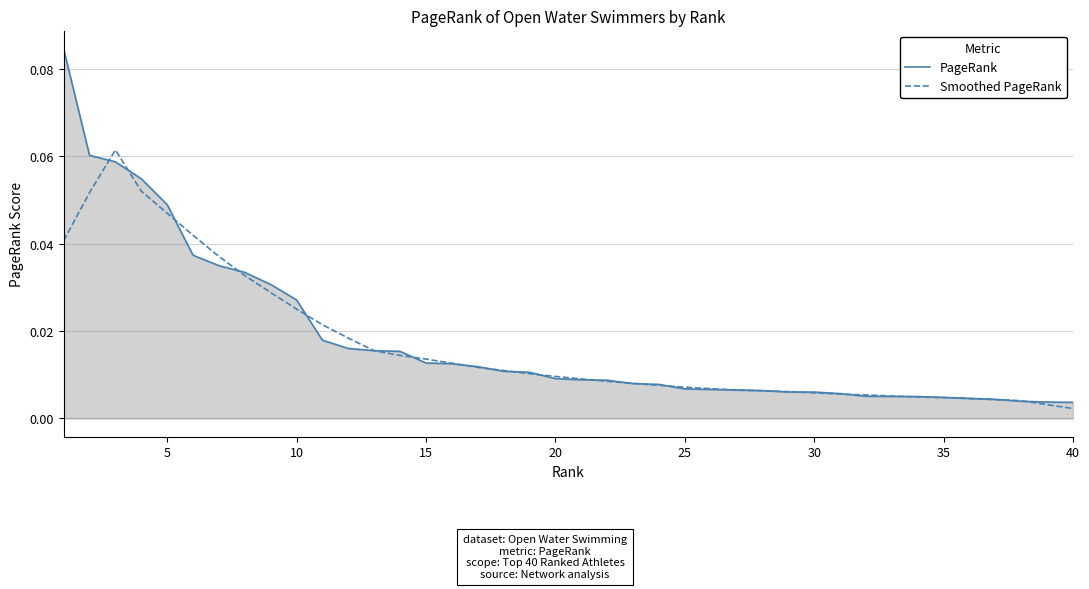

How many lines are shown in the chart?

2